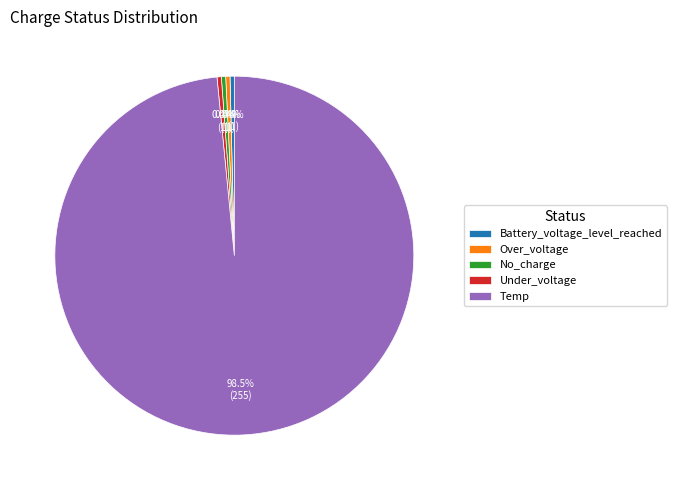

How many segments does this pie chart have?

5